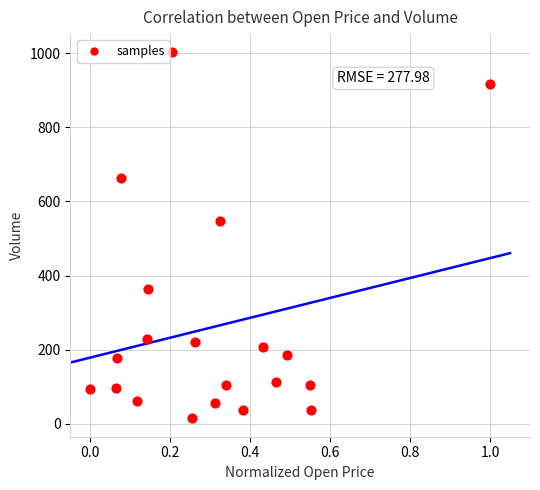

What Y value in the scatter plot is closest to 508?

548.2